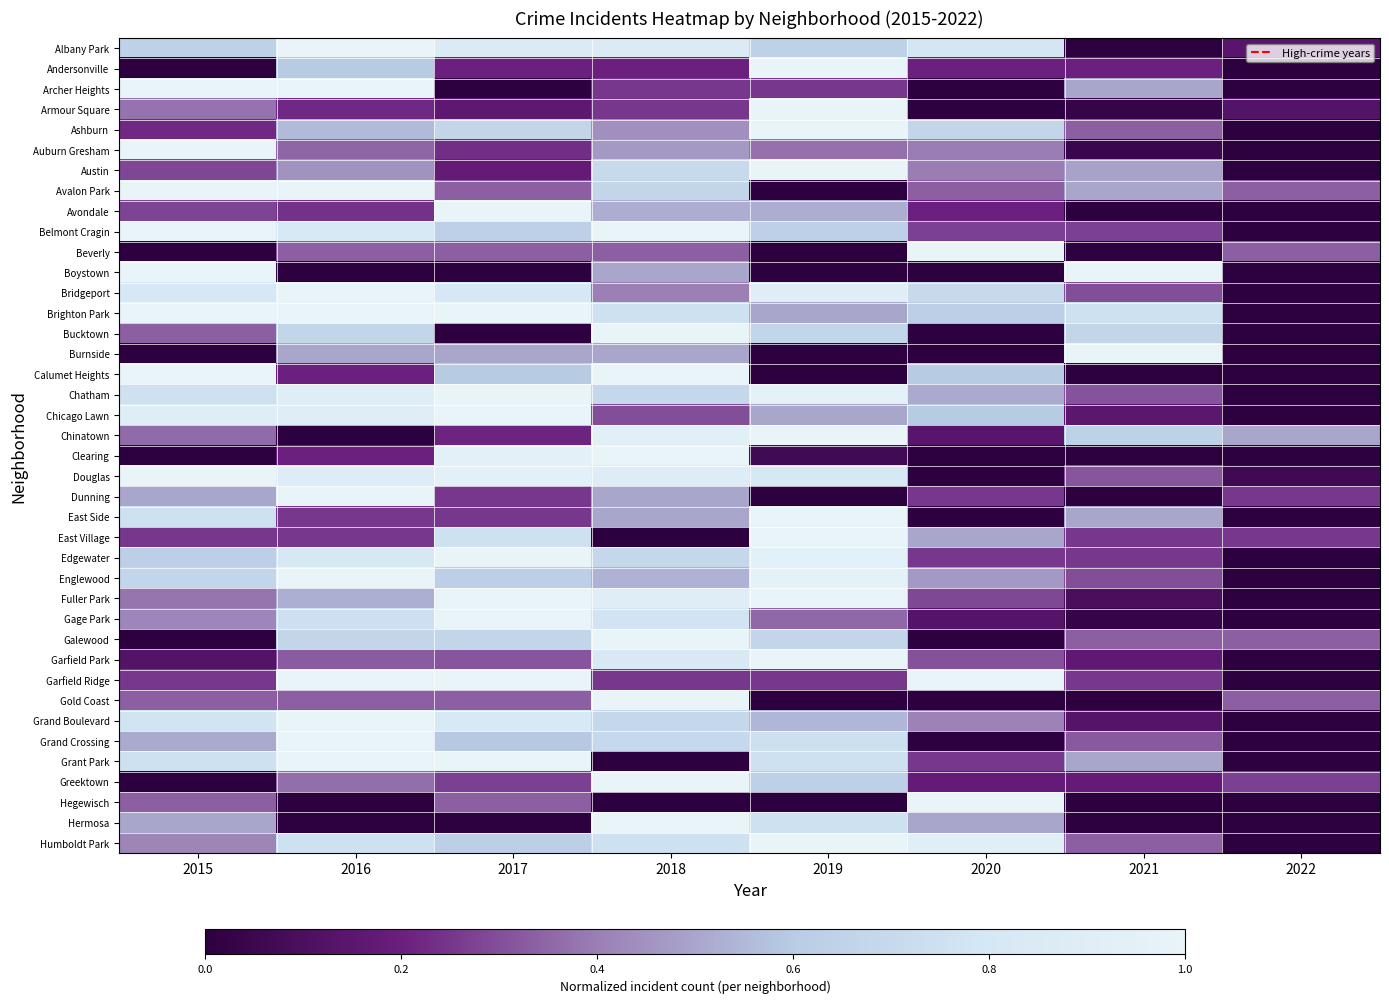

What is the greatest value displayed?

1.0